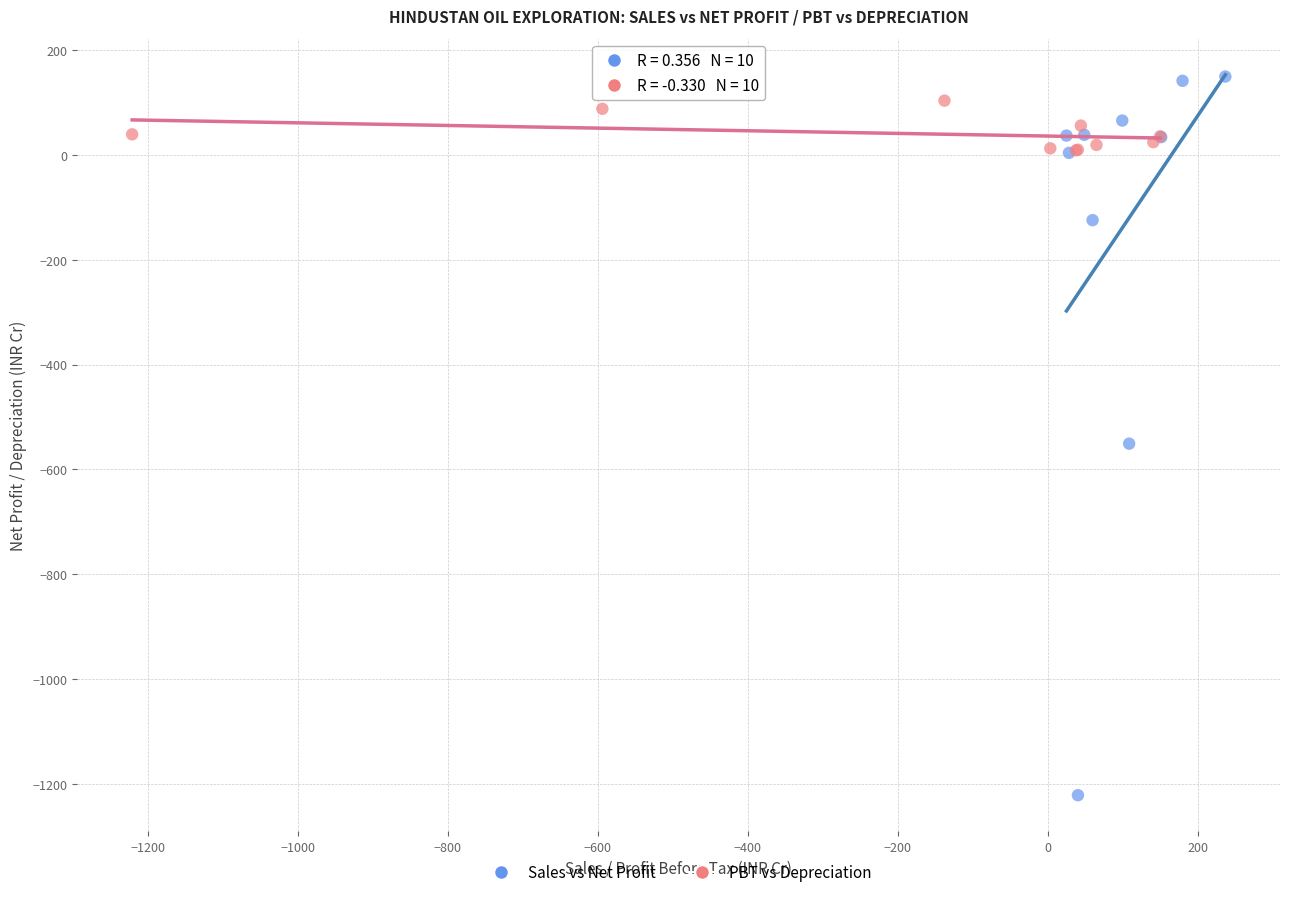

Which series reaches the minimum Y coordinate?

Sales vs Net Profit